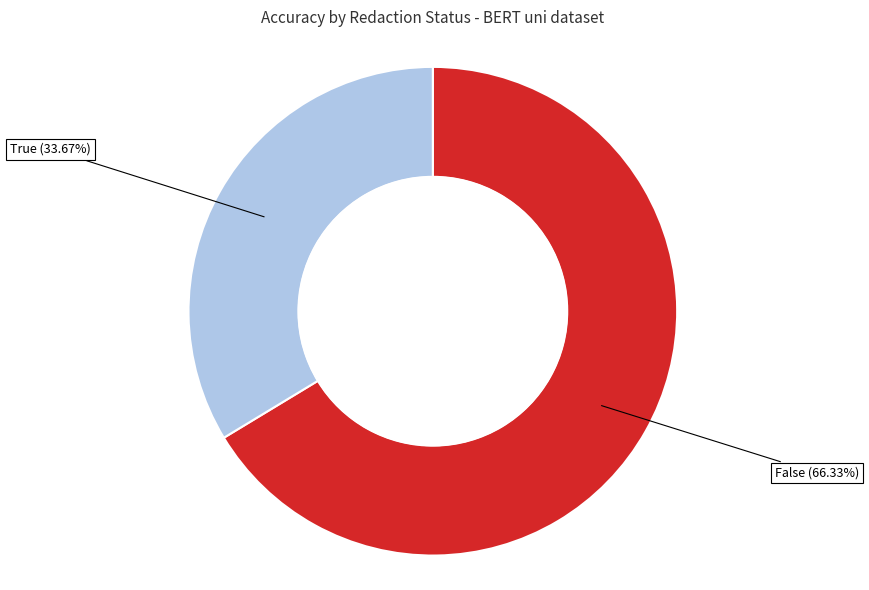

To the nearest percent, what percentage of the pie is False?

66%